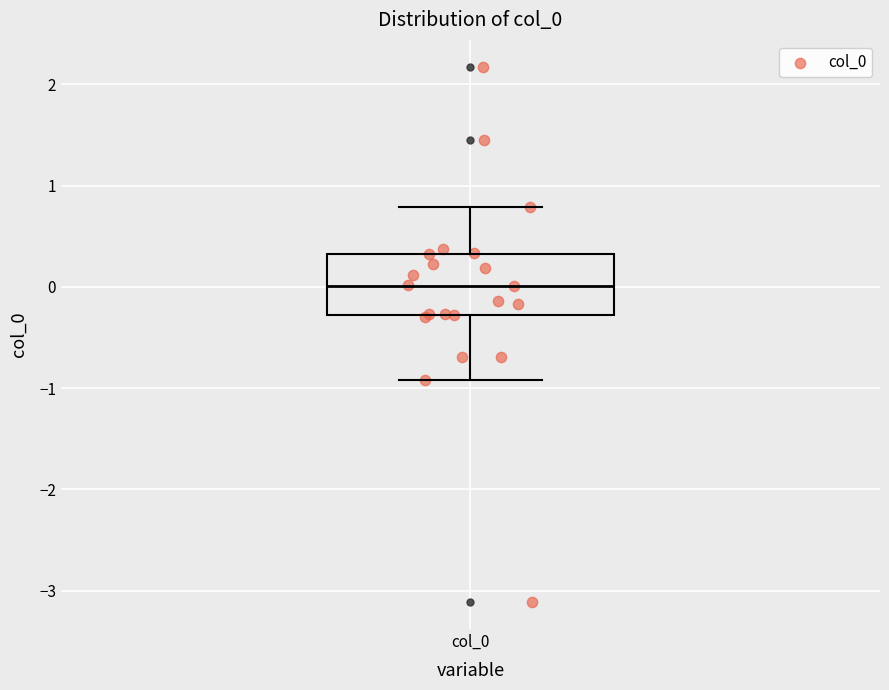

Transcribe this box plot: give where the median line is, the range the box spans, and where the two whiskers end, as read against the y-axis. The values are not printed on the chart, so give them approximately, as read against the axis.

median 0.0, box -0.3 to 0.3, whiskers -0.9 to 0.8